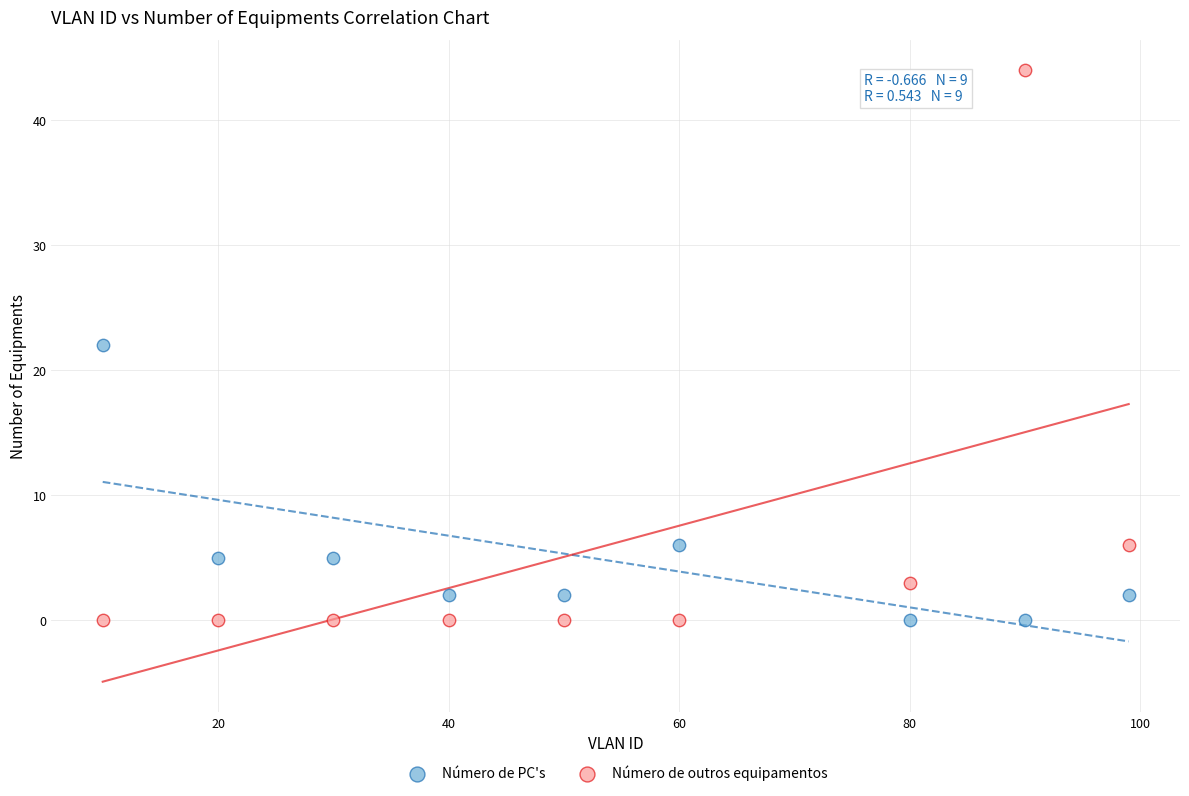

What is the X range (max minus min) for the scatter plot?

89